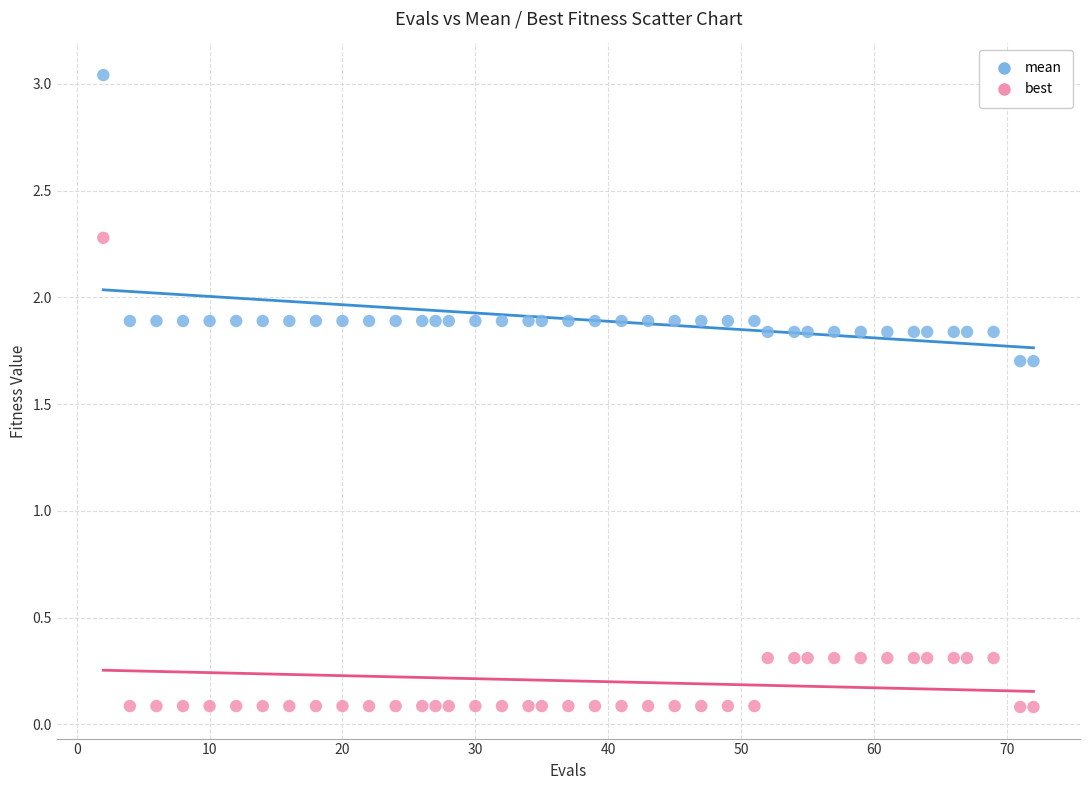

Across all data points, what is the range of X values (max minus min)?

70.0